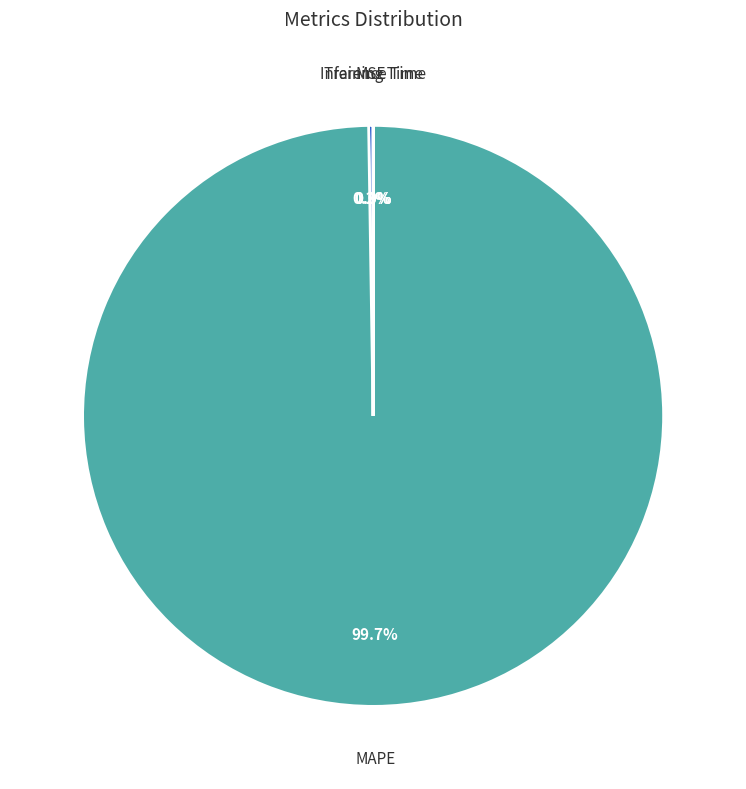

Is there any slice that represents more than half of the pie?

Yes